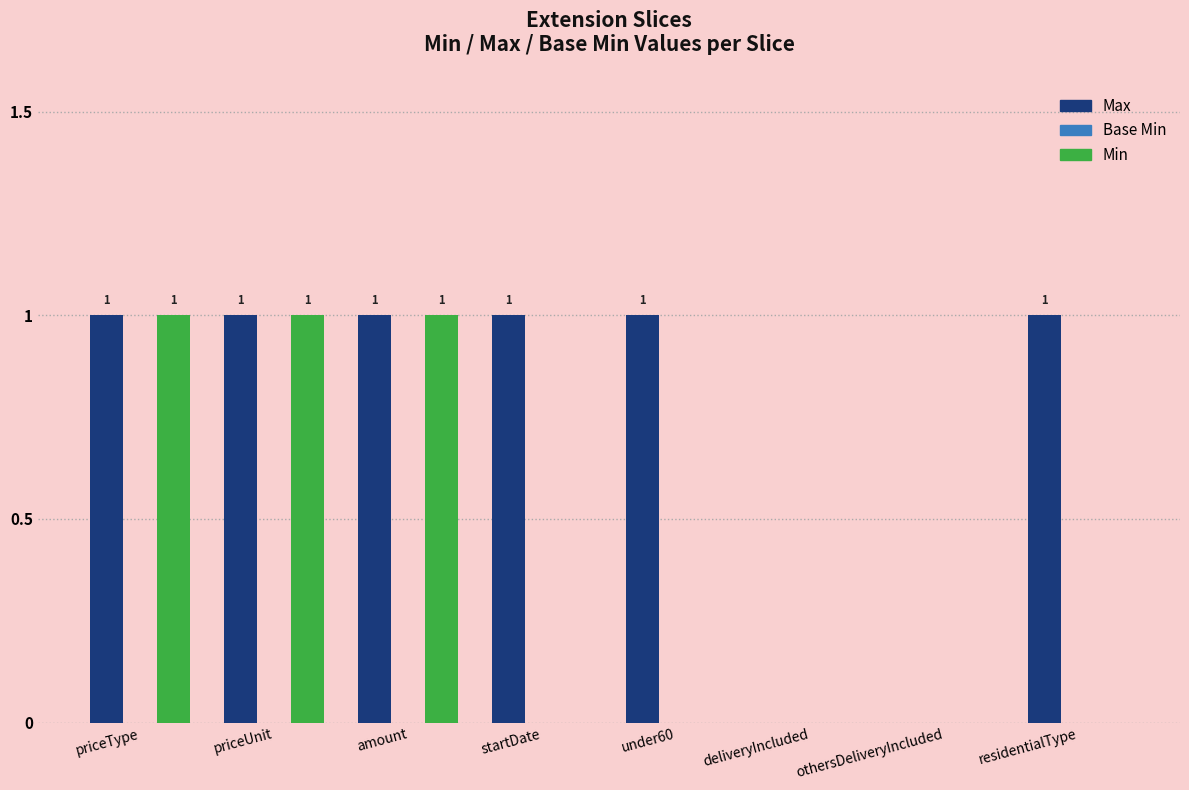

Reading left to right, extract all data points from this chart.

Max: priceType=1	priceUnit=1	amount=1	startDate=1	under60=1	deliveryIncluded=0	othersDeliveryIncluded=0	residentialType=1
Min: priceType=1	priceUnit=1	amount=1	startDate=0	under60=0	deliveryIncluded=0	othersDeliveryIncluded=0	residentialType=0